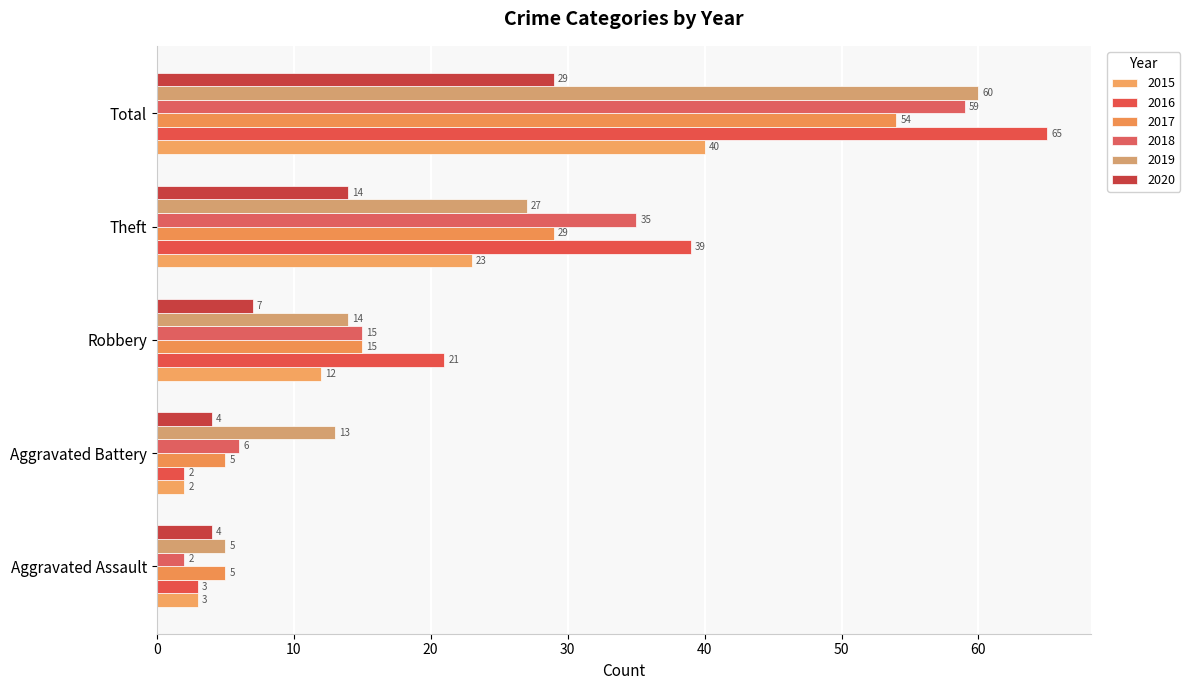

Count the number of categories in the chart.

5